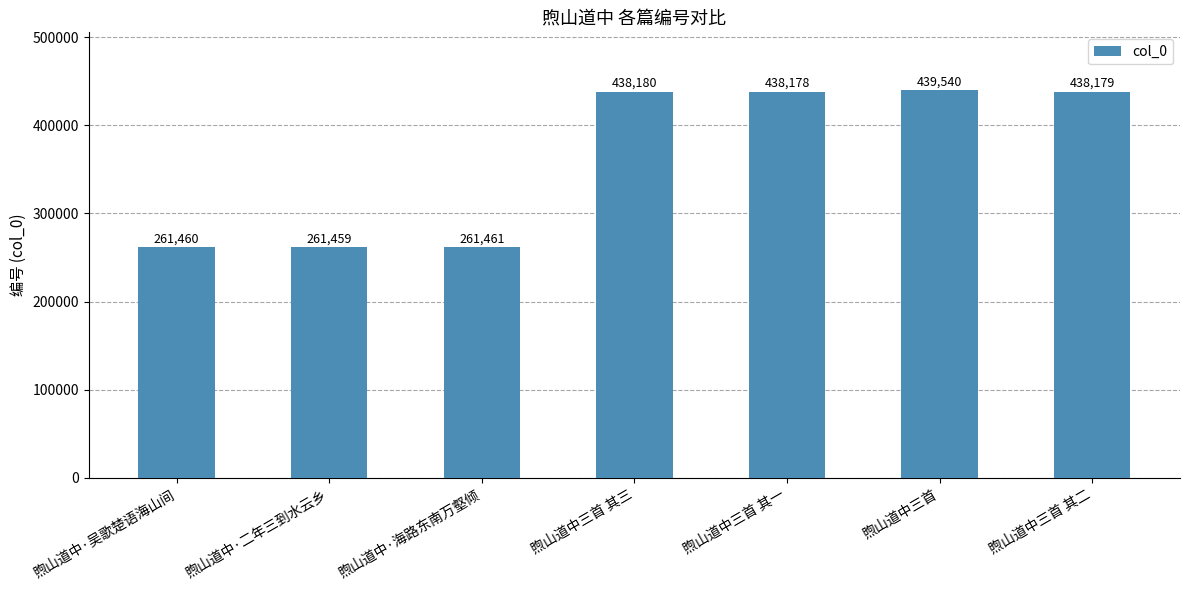

What is the average value?

362637